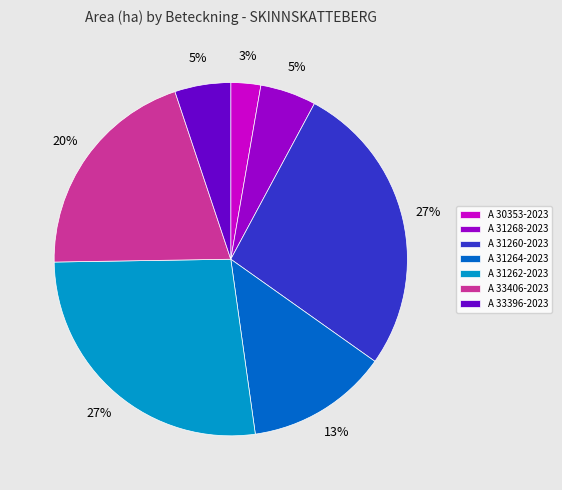

Between A 31264-2023 and A 33406-2023, which is larger?

A 33406-2023